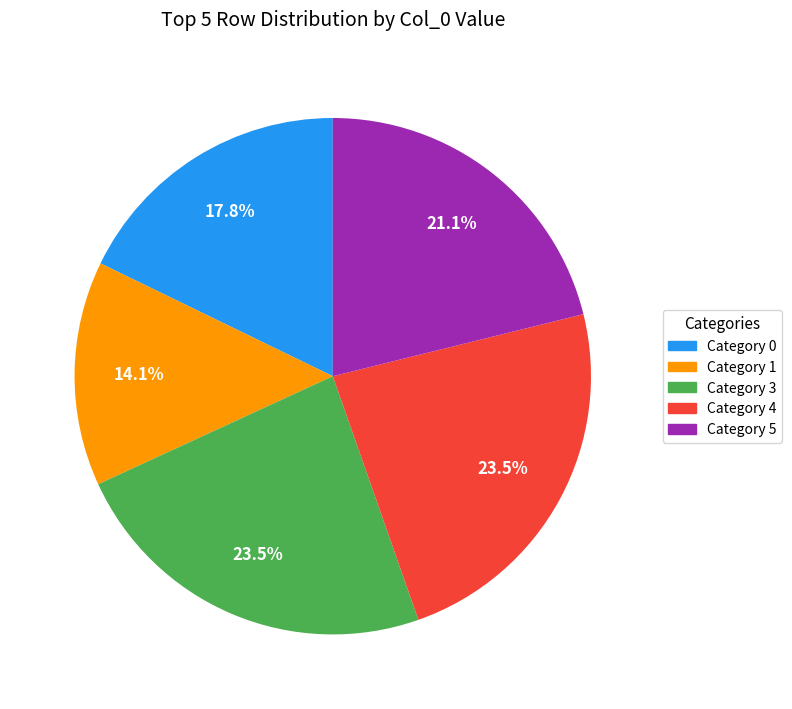

Is there any slice that represents more than half of the pie?

No